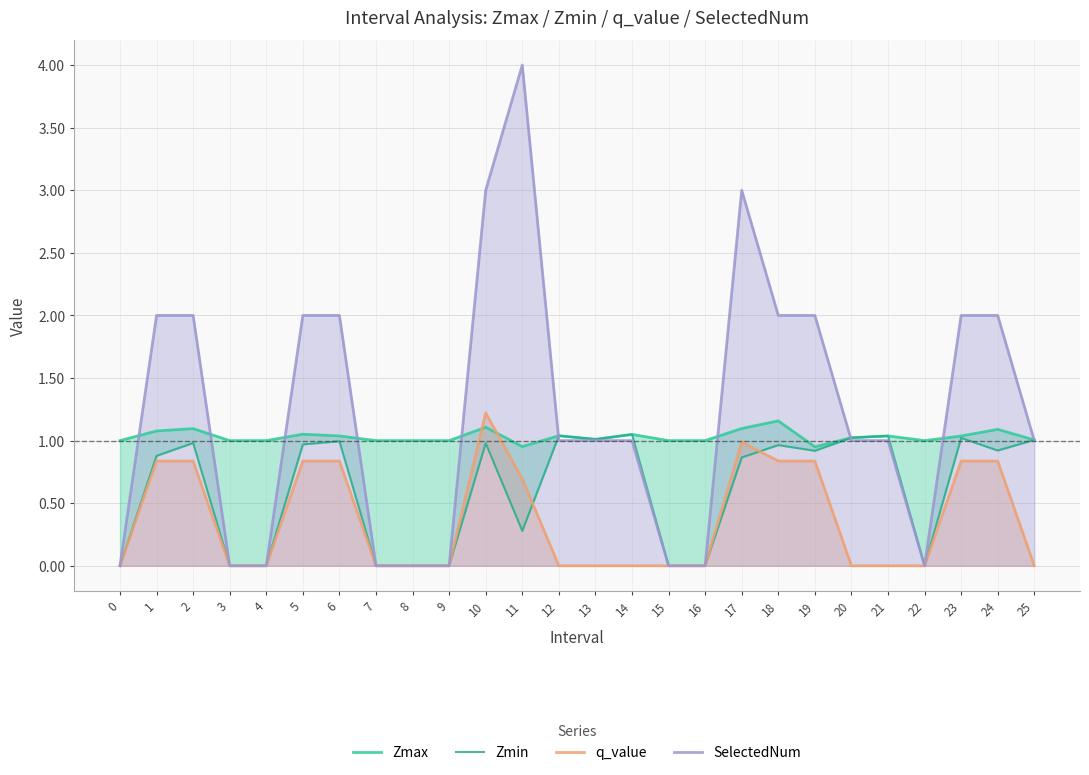

What are all the series names shown in the legend?

Zmax, Zmin, q_value, SelectedNum